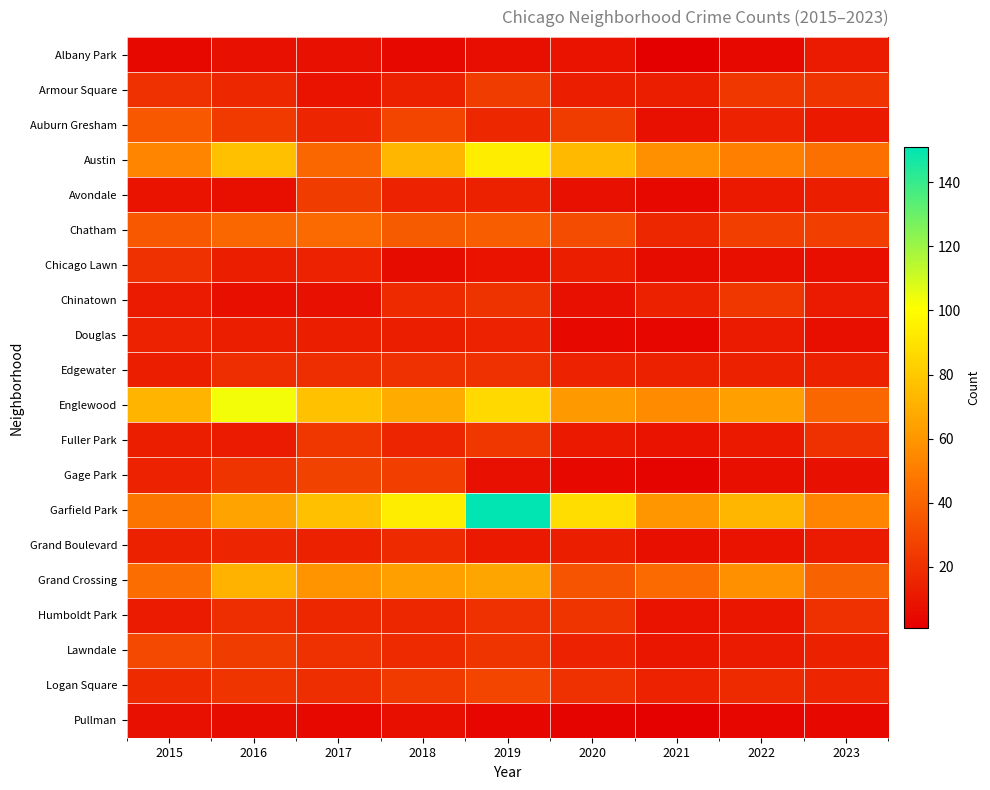

Between 2019 and 2023, which series saw the biggest shift?

Garfield Park